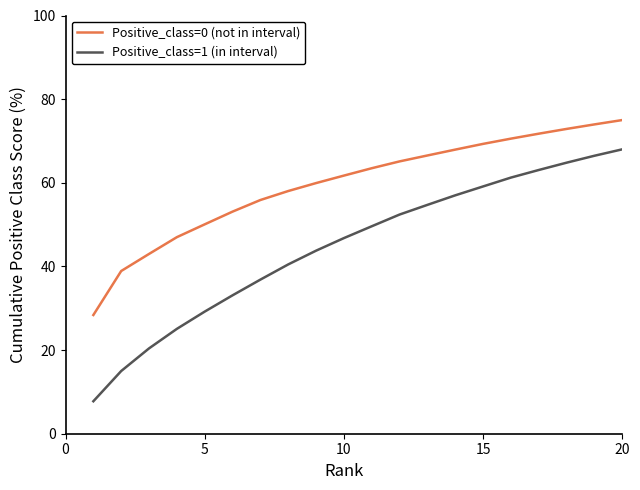

Which series has the widest spread of values?

Positive_class=1 (in interval)